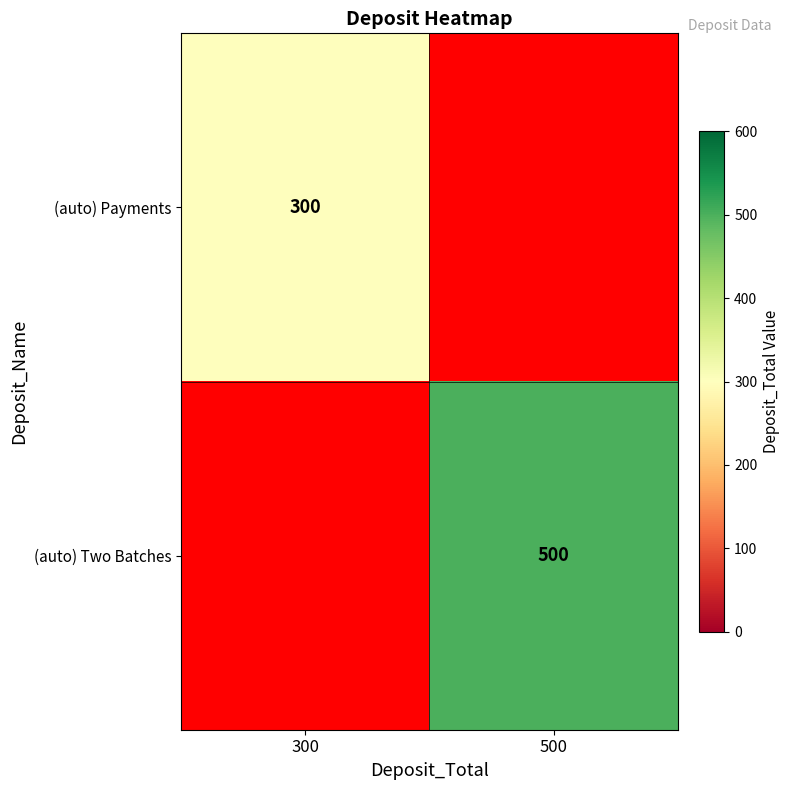

What is the smallest value displayed?

300.0